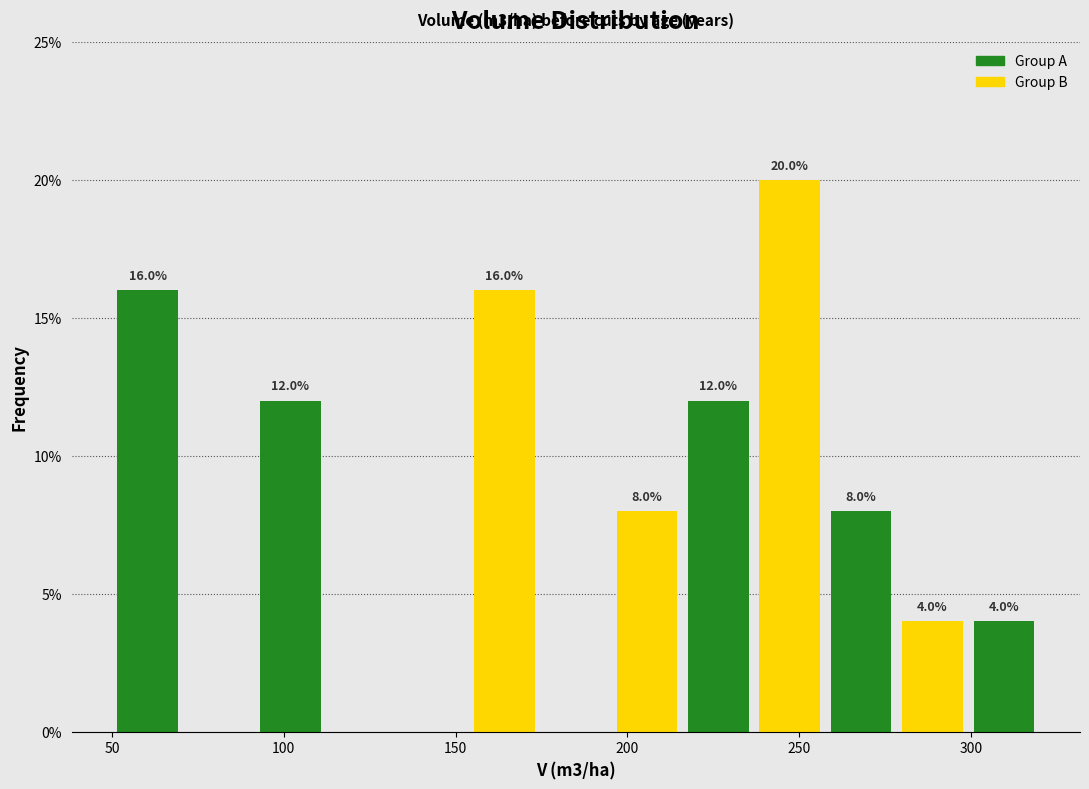

Which range on the x-axis has the tallest bar?

235 to 260